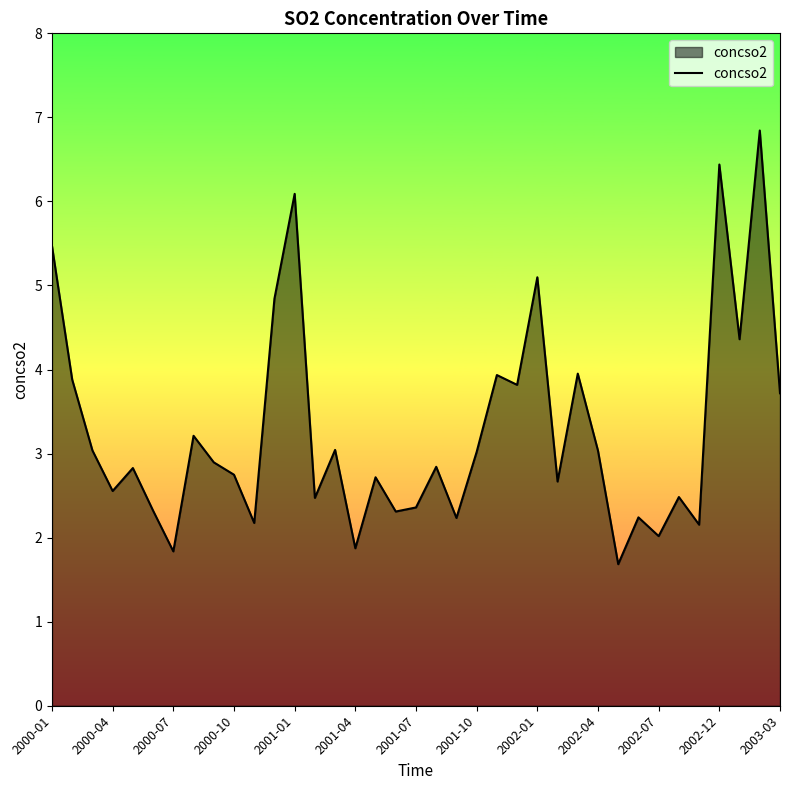

What is the smallest value displayed?

1.7